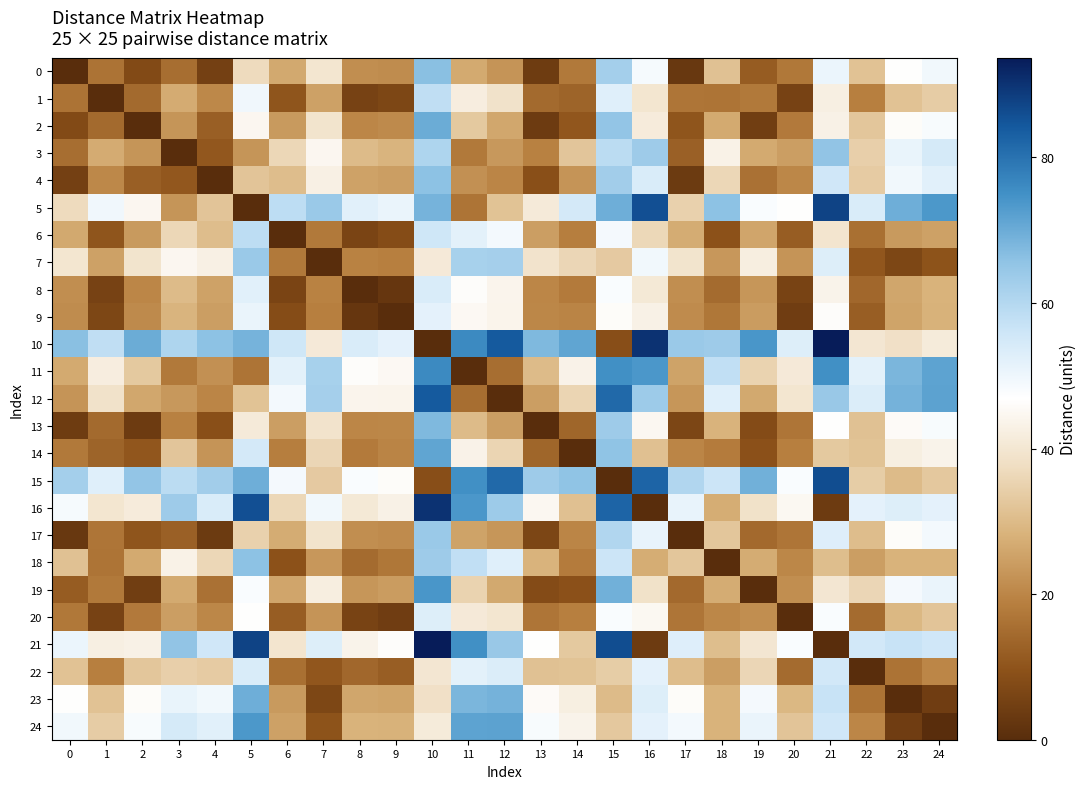

Reading right to left, list all the values displayed in this chart.

row_0: 49.3	46.6	31.5	50.5	17.3	11.6	31.4	2.8	48.7	62.4	17.6	3.9	22.6	26.6	66.3	21.2	21.4	39.9	26.5	37.1	5.1	15.2	7.6	16.4	0.0
row_1: 33.8	31.6	18.8	42.5	5.6	17.4	16.5	16.8	39.8	52.5	13.3	14.5	38.8	42.0	58.1	6.6	5.6	24.9	10.1	49.5	20.4	26.8	14.5	0.0	16.4
row_2: 48.2	46.0	32.5	43.0	17.7	4.6	26.6	10.2	41.4	65.2	10.5	3.7	26.0	33.0	69.9	20.8	20.1	39.3	23.7	44.5	12.4	22.8	0.0	14.5	7.6
row_3: 54.4	50.8	34.5	65.4	24.4	26.7	43.3	12.6	63.5	58.9	32.4	19.1	23.3	17.5	60.9	28.6	30.1	44.6	36.1	22.8	10.7	0.0	22.8	26.8	15.2
row_4: 52.3	49.2	33.6	55.4	20.3	16.1	36.0	3.6	53.7	62.8	22.6	8.9	19.8	21.8	66.0	24.5	25.1	42.6	30.5	32.1	0.0	10.7	12.4	20.4	5.1
row_5: 73.6	69.6	53.7	87.5	46.5	47.8	65.9	34.9	85.8	69.5	54.7	41.0	31.8	16.6	68.7	50.5	52.2	64.2	58.4	0.0	32.1	22.8	44.5	49.5	37.1
row_6: 25.1	23.6	15.7	39.6	11.9	25.8	9.3	26.9	36.3	48.8	18.6	24.4	48.9	51.9	55.5	8.2	6.2	17.4	0.0	58.4	30.5	36.1	23.7	10.1	26.5
row_7: 9.7	6.7	10.5	53.0	22.6	42.2	23.2	39.3	49.3	33.2	35.9	39.0	62.3	61.9	40.8	18.8	19.3	0.0	17.4	64.2	42.6	44.6	39.3	24.9	39.9
row_8: 28.2	26.0	13.9	43.7	5.7	23.0	14.8	21.5	40.6	47.8	17.8	20.0	44.0	46.1	53.8	2.5	0.0	19.3	6.2	52.2	25.1	30.1	20.1	5.6	21.4
row_9: 28.1	25.5	12.2	46.2	4.3	24.0	17.2	20.9	43.1	46.0	19.6	20.2	43.8	45.1	51.8	0.0	2.5	18.8	8.2	50.5	24.5	28.6	20.8	6.6	21.2
row_10: 41.3	38.4	40.1	93.7	53.0	74.1	63.3	64.2	90.1	8.7	71.3	67.7	84.0	76.1	0.0	51.8	53.8	40.8	55.5	68.7	66.0	60.9	69.9	58.1	66.3
row_11: 71.7	68.2	51.9	75.1	40.8	35.2	57.8	25.3	73.9	75.1	43.5	30.1	15.2	0.0	76.1	45.1	46.1	61.9	51.9	16.6	21.8	17.5	33.0	42.0	26.6
row_12: 71.8	69.0	53.4	64.3	39.7	26.4	52.5	23.0	63.6	81.6	35.6	24.5	0.0	15.2	84.0	43.8	44.0	62.3	48.9	31.8	19.8	23.3	26.0	38.8	22.6
row_13: 48.1	45.7	31.4	46.5	16.7	8.0	28.4	6.5	44.8	63.4	13.7	0.0	24.5	30.1	67.7	20.2	20.0	39.0	24.4	41.0	8.9	19.1	3.7	14.5	3.9
row_14: 43.6	42.3	31.7	33.1	18.7	9.3	18.1	19.8	31.1	65.6	0.0	13.7	35.6	43.5	71.3	19.6	17.8	35.9	18.6	54.7	22.6	32.4	10.5	13.3	17.6
row_15: 32.8	30.1	33.9	86.1	47.8	69.2	56.1	60.5	82.5	0.0	65.6	63.4	81.6	75.1	8.7	46.0	47.8	33.2	48.8	69.5	62.8	58.9	65.2	52.5	62.4
row_16: 51.6	53.0	51.7	3.8	44.9	38.6	27.2	51.0	0.0	82.5	31.1	44.8	63.6	73.9	90.1	43.1	40.6	49.3	36.3	85.8	53.7	63.5	41.4	39.8	48.7
row_17: 48.9	45.9	30.5	52.9	16.8	14.4	32.5	0.0	51.0	60.5	19.8	6.5	23.0	25.3	64.2	20.9	21.5	39.3	26.9	34.9	3.6	12.6	10.2	16.8	2.8
row_18: 28.3	28.2	24.4	30.7	20.2	27.0	0.0	32.5	27.2	56.1	18.1	28.4	52.5	57.8	63.3	17.2	14.8	23.2	9.3	65.9	36.0	43.3	26.6	16.5	31.4
row_19: 50.7	48.8	36.0	40.0	21.5	0.0	27.0	14.4	38.6	69.2	9.3	8.0	26.4	35.2	74.1	24.0	23.0	42.2	25.8	47.8	16.1	26.7	4.6	17.4	11.6
row_20: 32.1	29.3	14.8	47.8	0.0	21.5	20.2	16.8	44.9	47.8	18.7	16.7	39.7	40.8	53.0	4.3	5.7	22.6	11.9	46.5	20.3	24.4	17.7	5.6	17.3
row_21: 55.4	56.7	55.1	0.0	47.8	40.0	30.7	52.9	3.8	86.1	33.1	46.5	64.3	75.1	93.7	46.2	43.7	53.0	39.6	87.5	55.4	65.4	43.0	42.5	50.5
row_22: 20.0	16.3	0.0	55.1	14.8	36.0	24.4	30.5	51.7	33.9	31.7	31.4	53.4	51.9	40.1	12.2	13.9	10.5	15.7	53.7	33.6	34.5	32.5	18.8	31.5
row_23: 4.3	0.0	16.3	56.7	29.3	48.8	28.2	45.9	53.0	30.1	42.3	45.7	69.0	68.2	38.4	25.5	26.0	6.7	23.6	69.6	49.2	50.8	46.0	31.6	46.6
row_24: 0.0	4.3	20.0	55.4	32.1	50.7	28.3	48.9	51.6	32.8	43.6	48.1	71.8	71.7	41.3	28.1	28.2	9.7	25.1	73.6	52.3	54.4	48.2	33.8	49.3